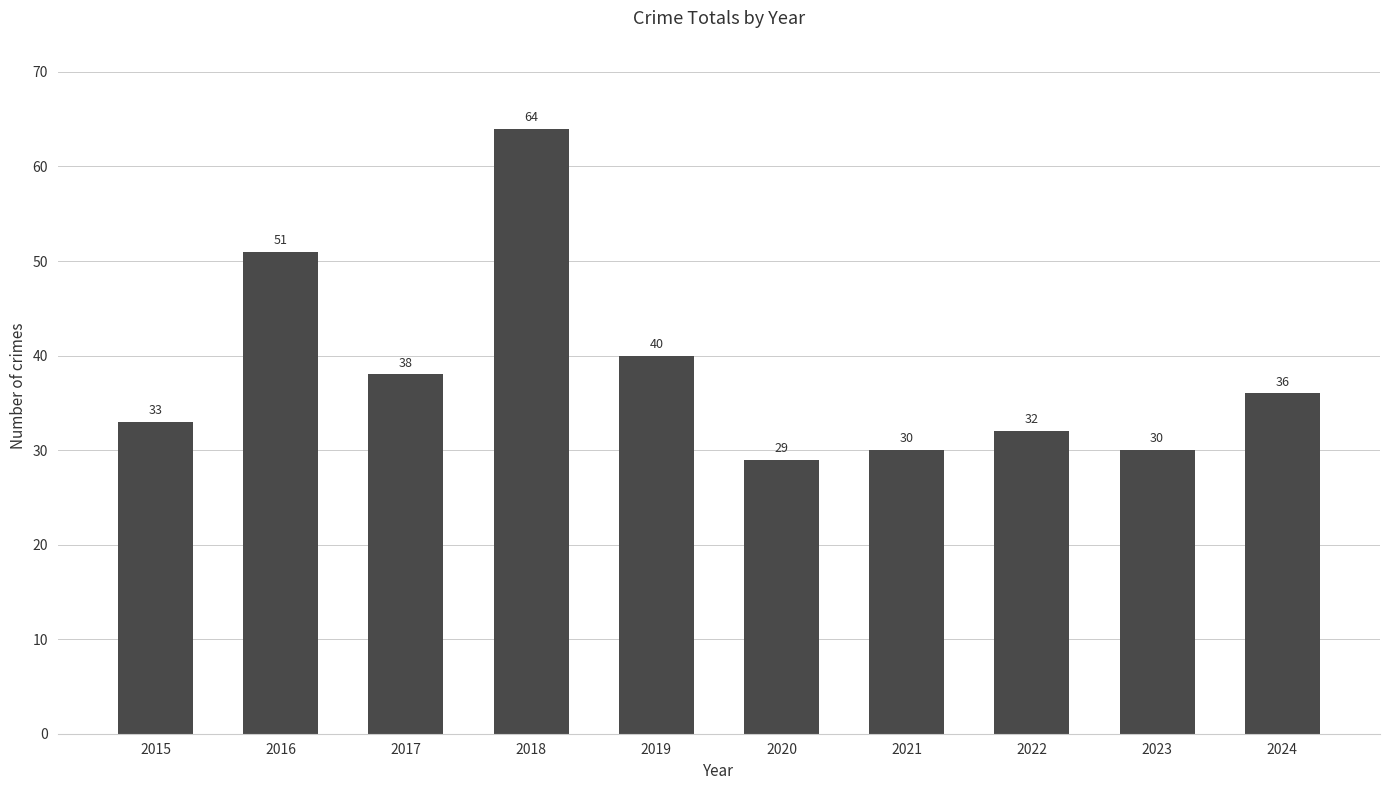

At which category does the chart reach its minimum across all series?

2020